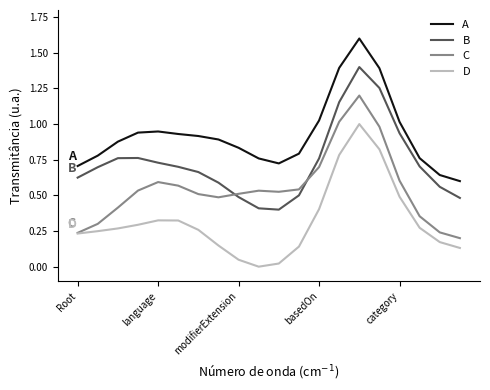

List the series in order of their peak value, highest first.

A, B, C, D